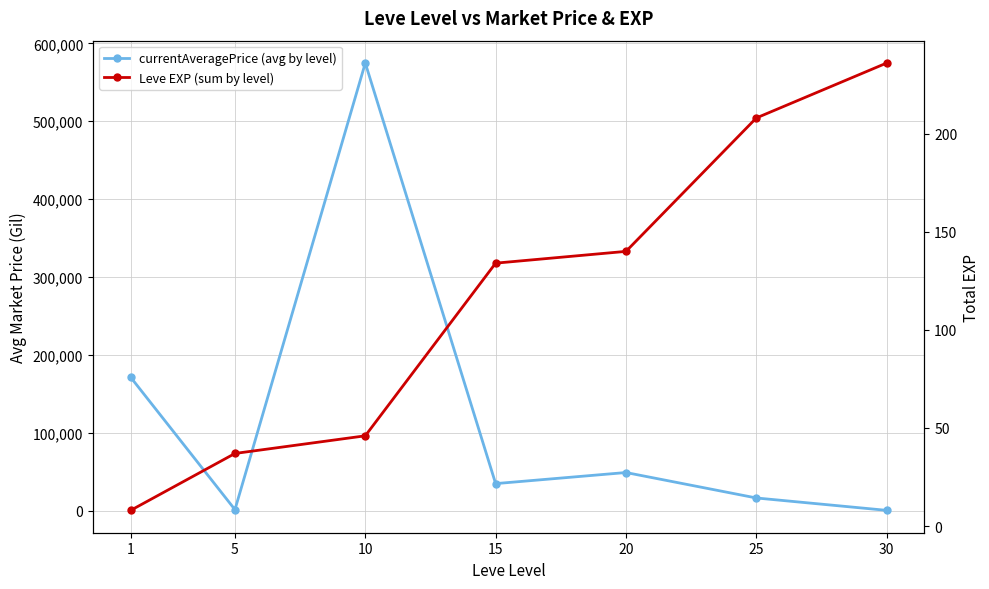

Where is the first local minimum for currentAveragePrice (avg by level)?

5